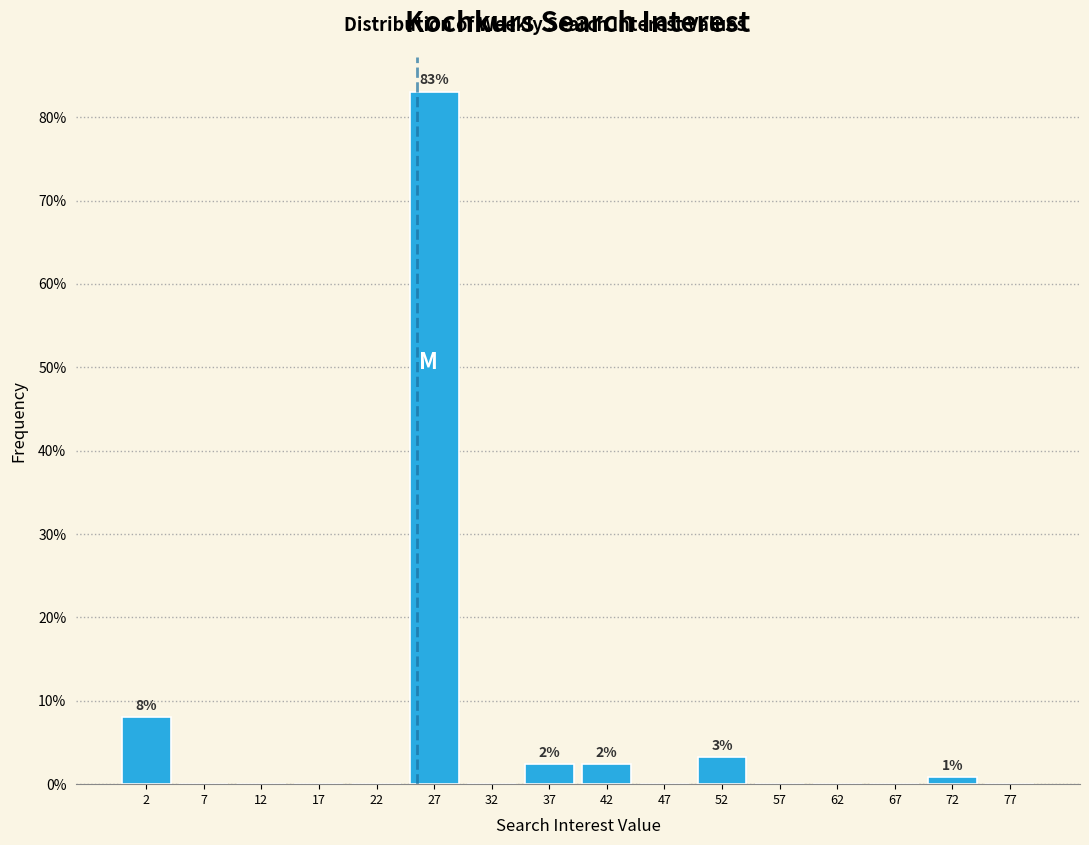

Over which range of the x-axis is the bar tallest?

25 to 30